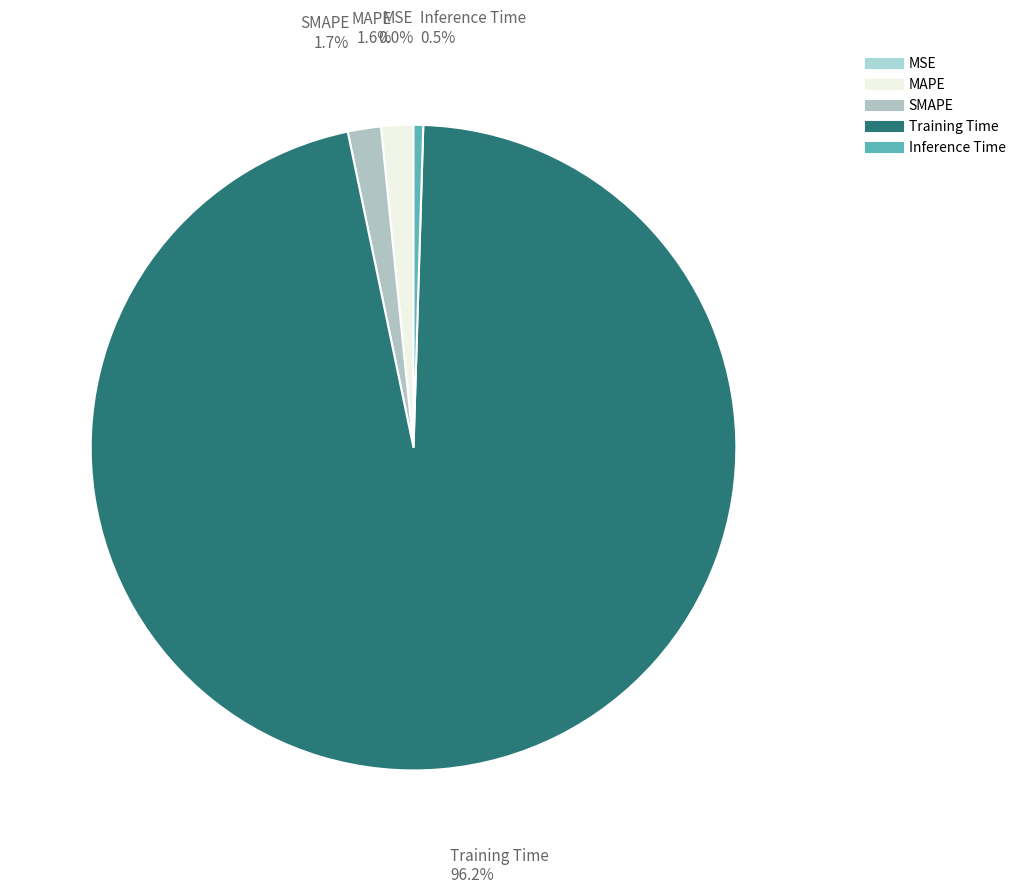

Does any single category account for the majority?

Yes